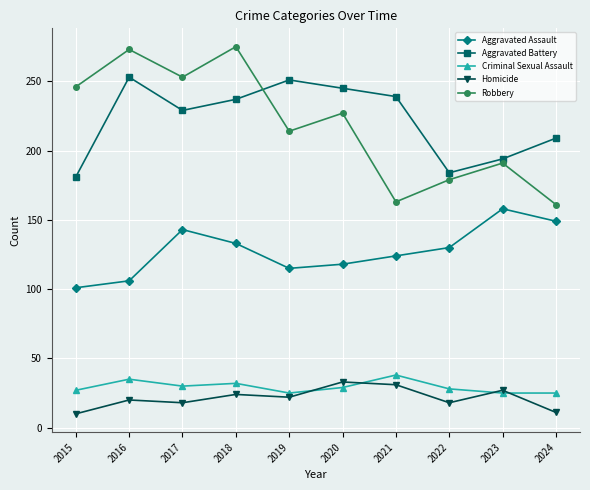

Is it true that Aggravated Battery equals 299 at 2022?

False